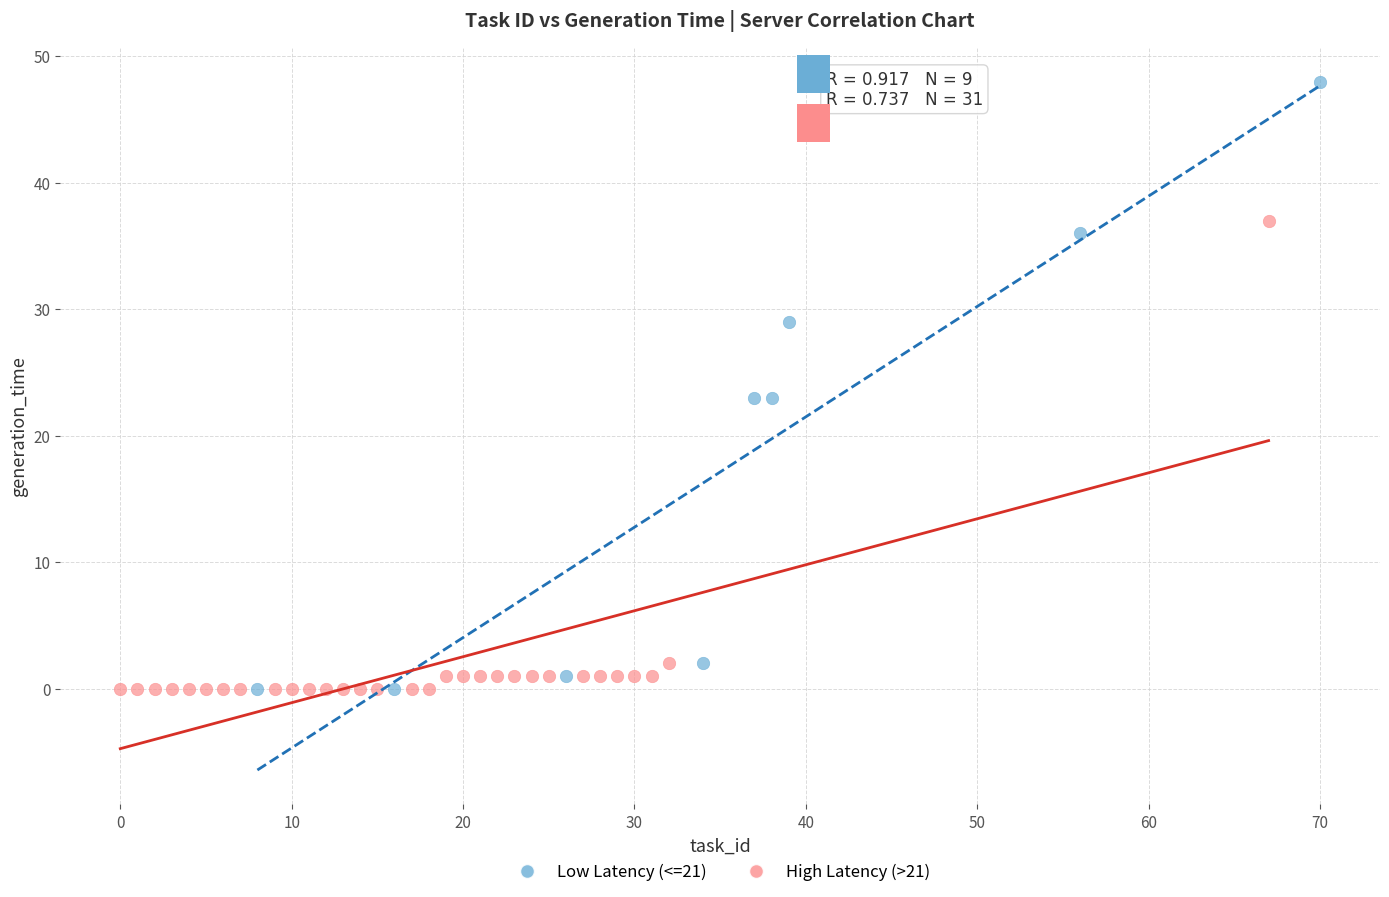

Which series has the widest spread of Y values?

Low Latency (<=21)